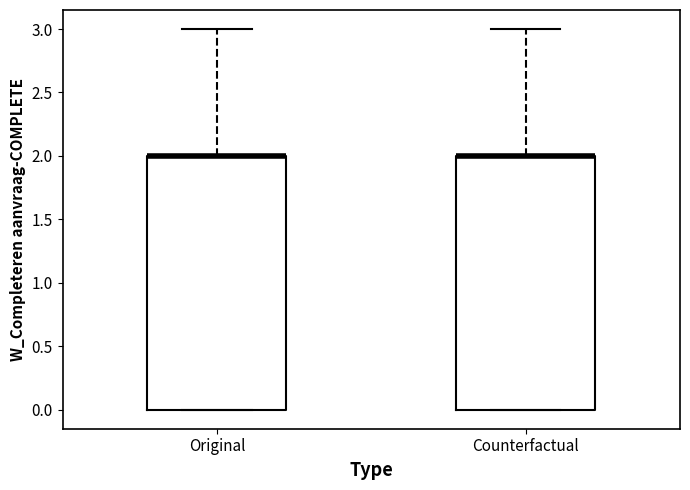

Reading left to right, read every box against the y-axis: the position of its median line, the range the box covers, and the ends of its whiskers. The values are not printed on the chart, so give them approximately, as read against the axis.

Original: median 2 (drawn on the box's upper edge), box 0 to 2, whiskers 0 to 3
Counterfactual: median 2 (drawn on the box's upper edge), box 0 to 2, whiskers 0 to 3